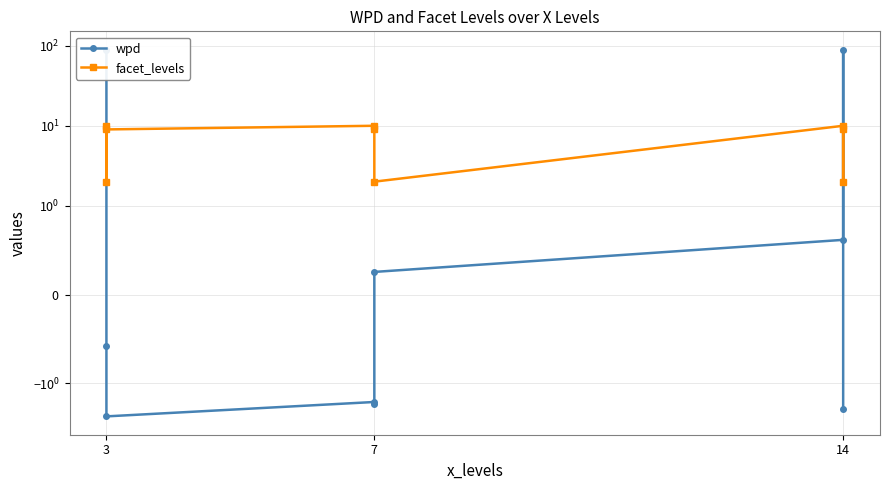

How many data points does each series have?

9